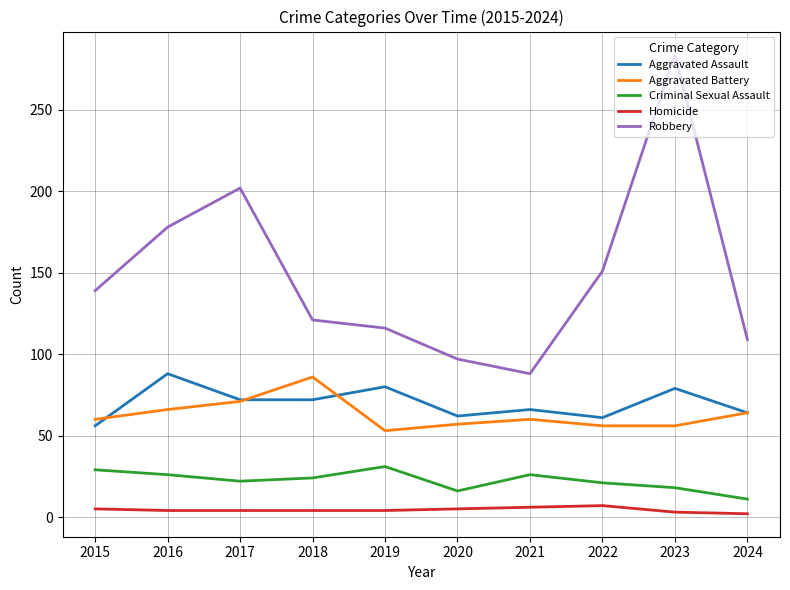

Rank the series at 2018 from highest to lowest value.

Robbery, Aggravated Battery, Aggravated Assault, Criminal Sexual Assault, Homicide